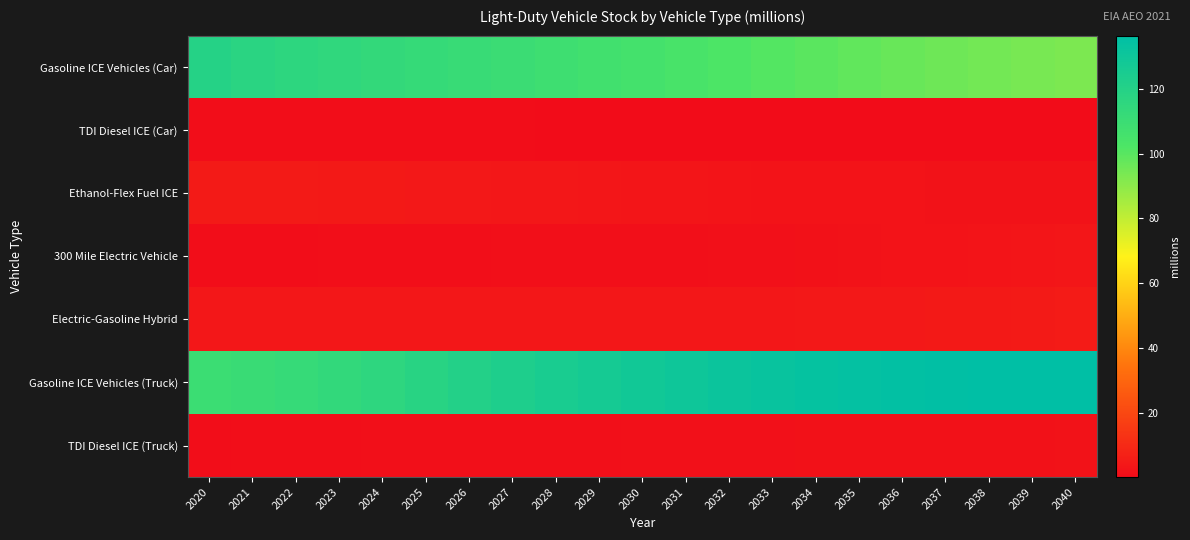

How many series are shown in this chart?

7